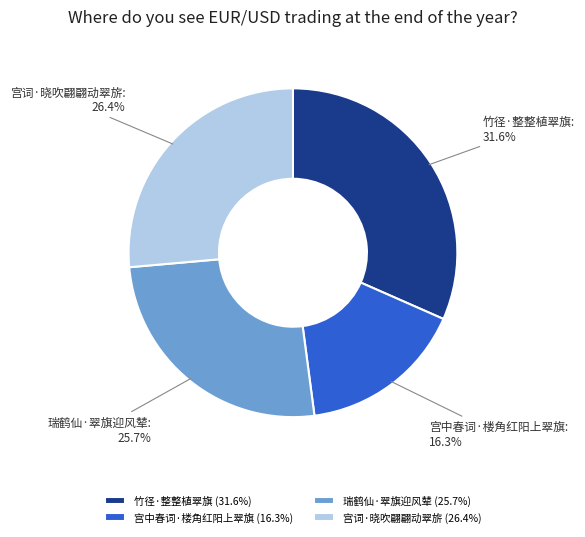

Approximately how many times larger is the value at 宫词·晓吹翩翩动翠旂 compared to 竹径·整整植翠旗?

0.8